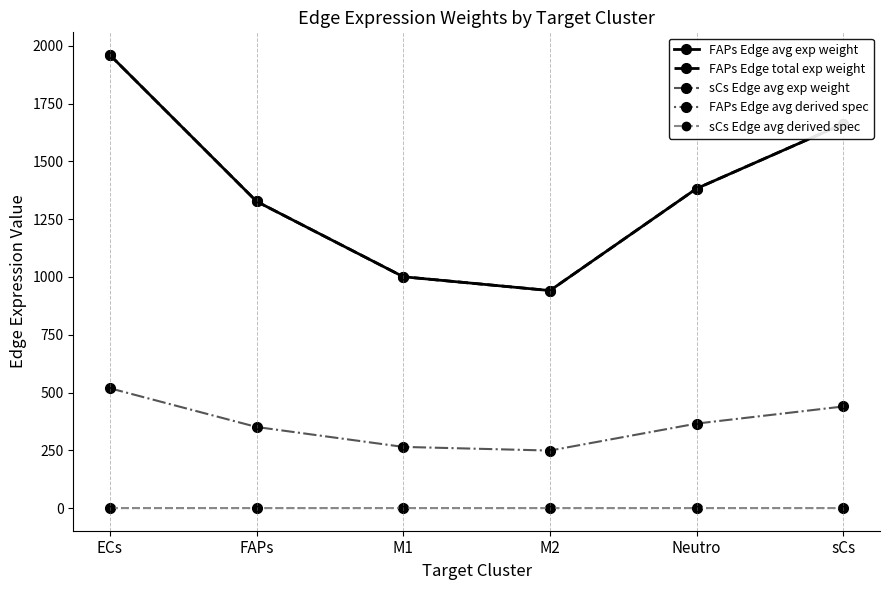

True or false: FAPs Edge avg derived spec has more than 2 interior local peaks.

False